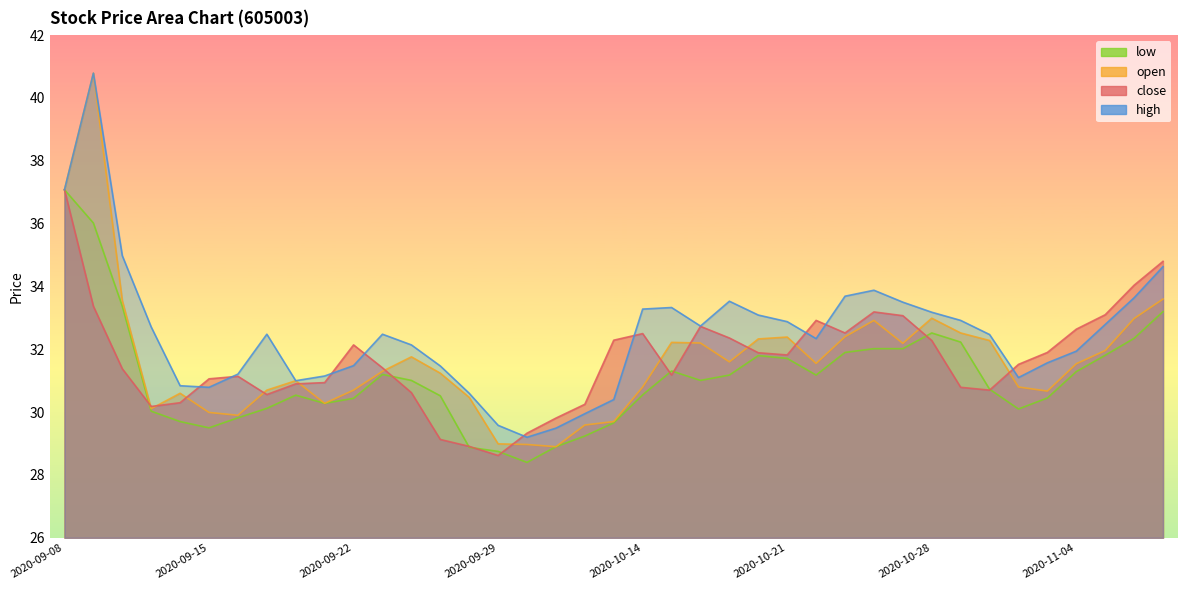

What position from the right is 2020-09-14?

35